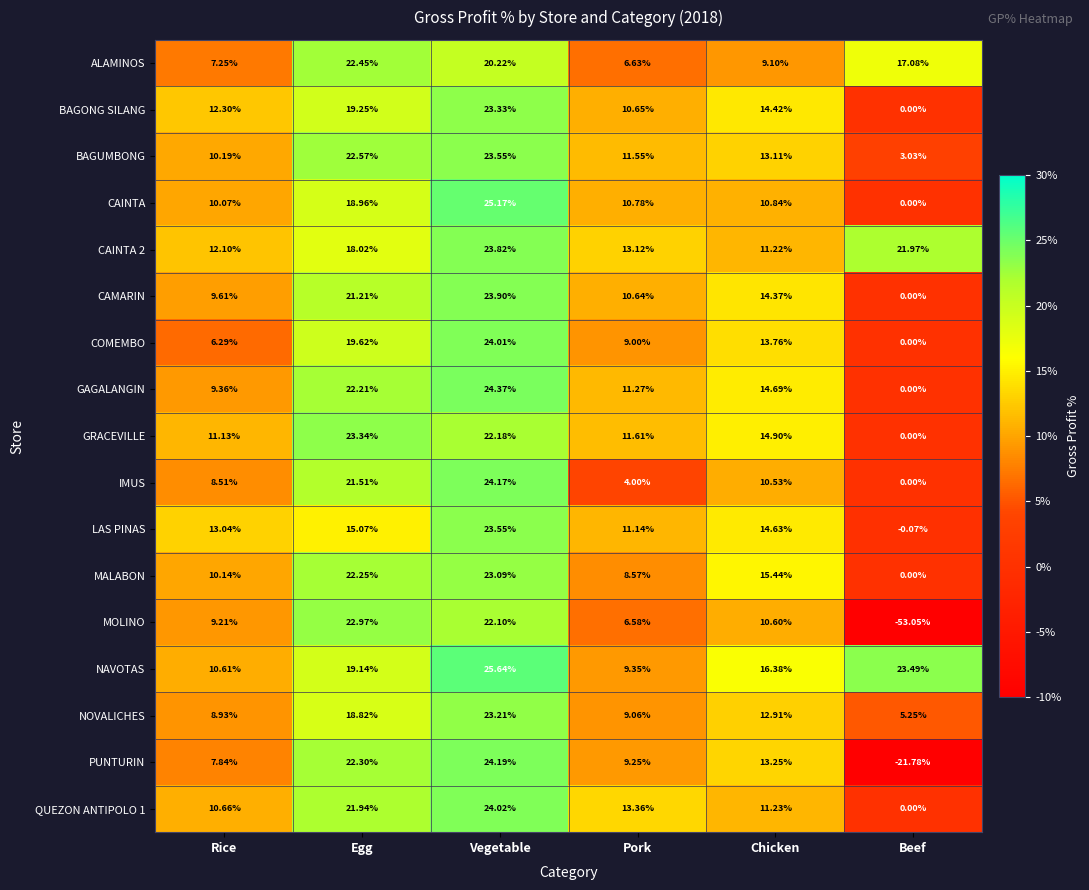

Which series has the widest spread of values?

MOLINO